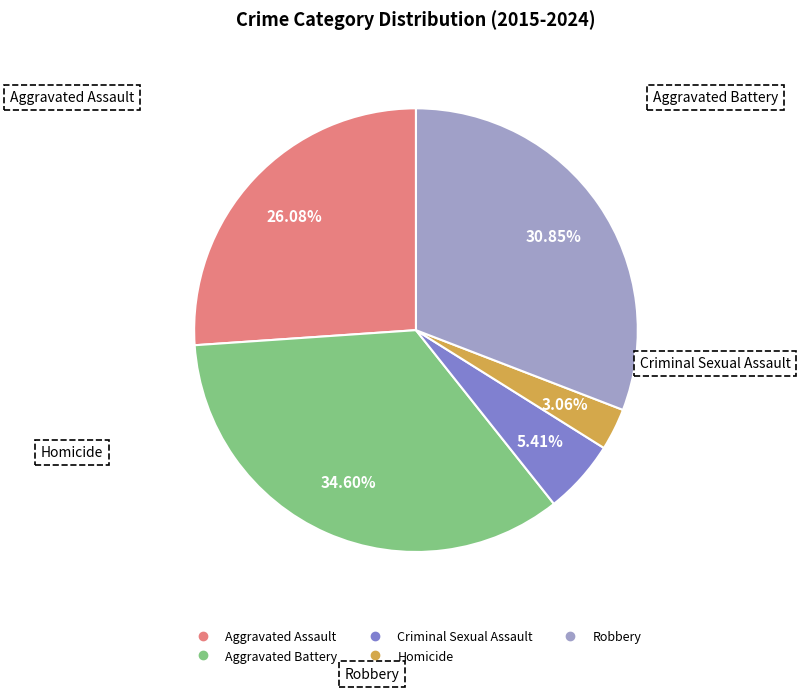

Which slice is the smallest?

Homicide